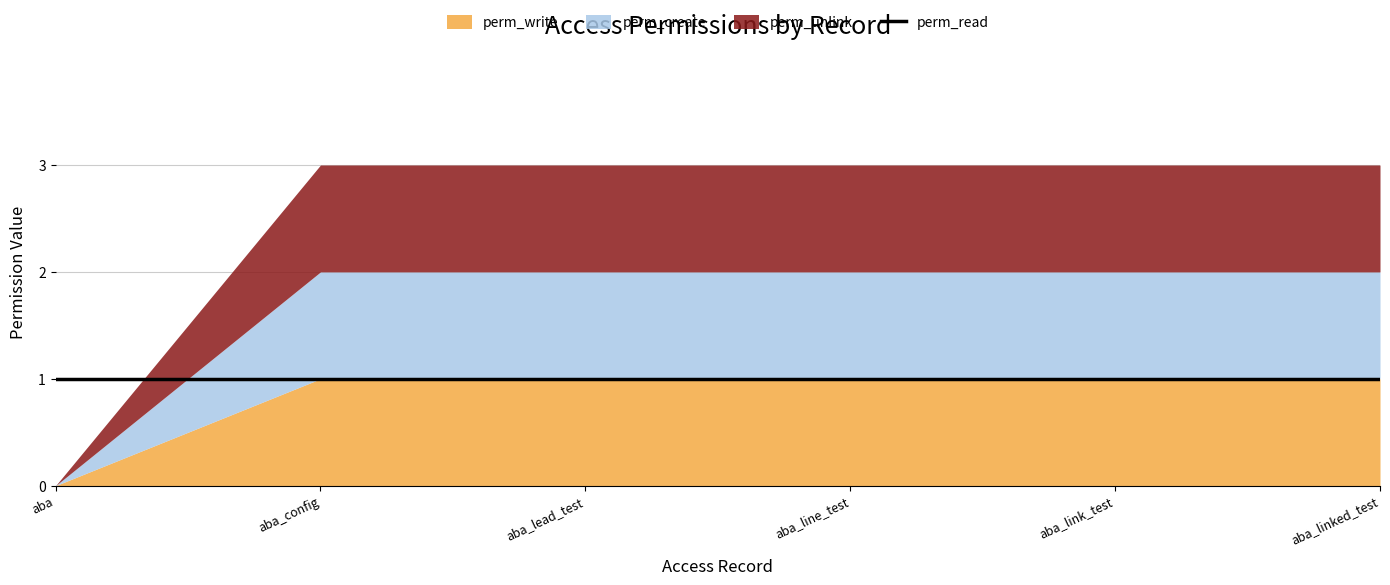

List the series in order of their peak value, lowest first.

perm_write, perm_create, perm_unlink